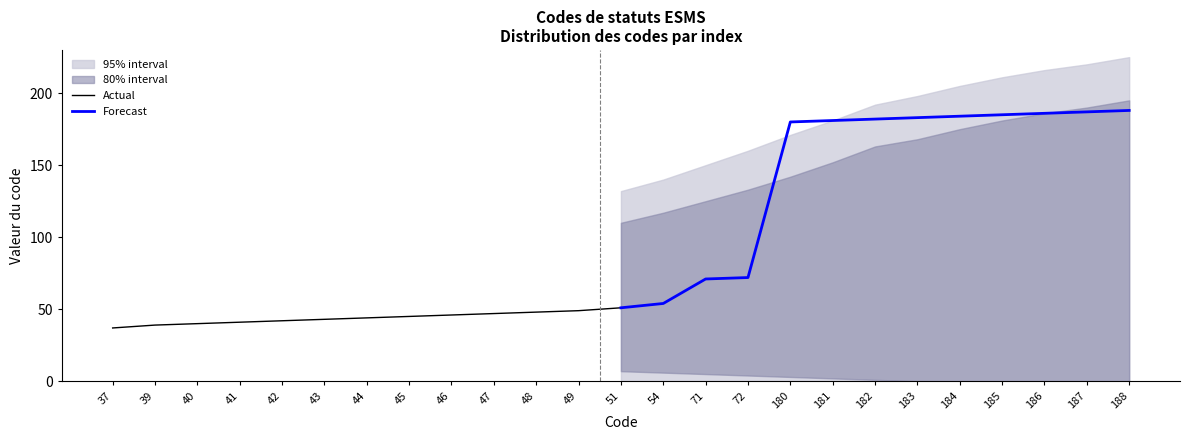

Which series has the largest total across all categories?

Forecast